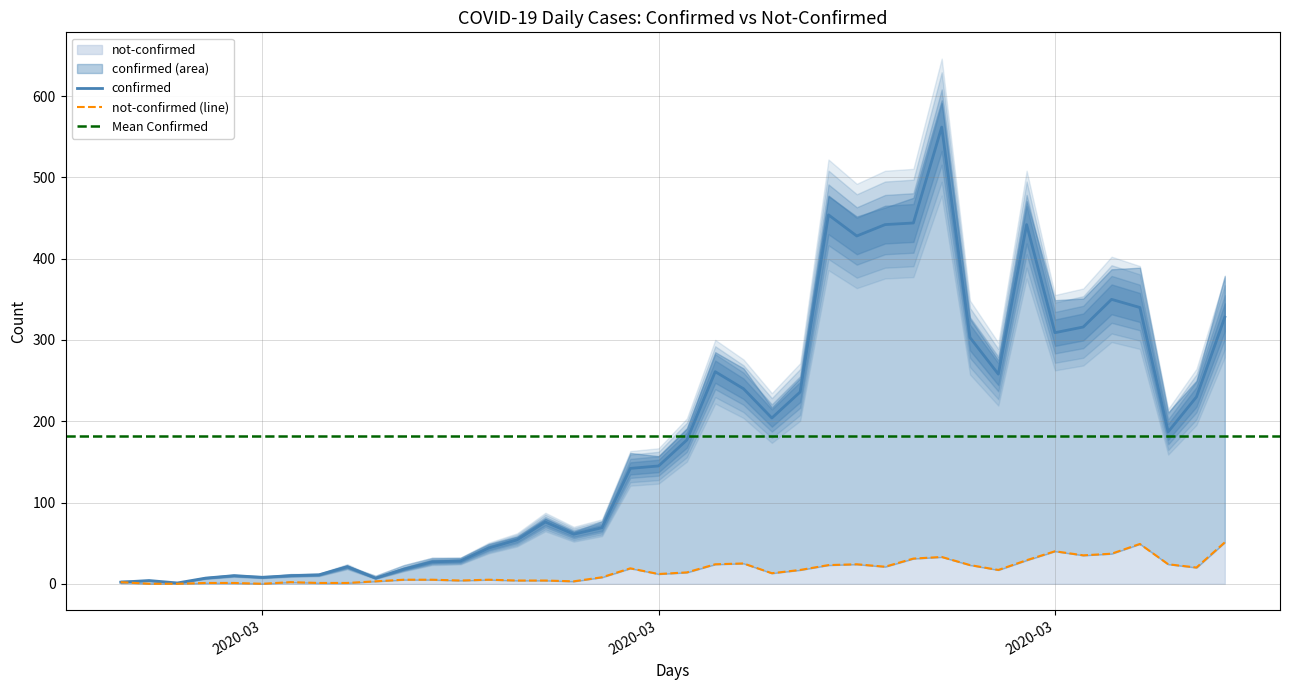

Is it true that not-confirmed equals 12 at 2020-03?

True